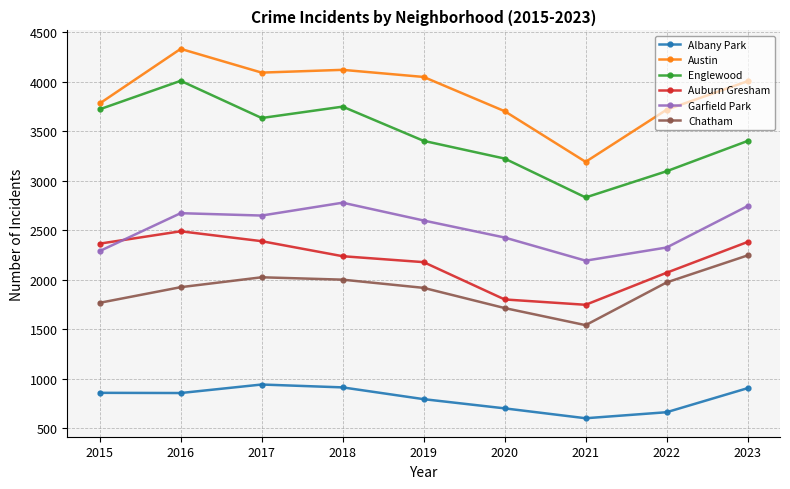

The Austin series shows 4334 at 2016. True or false?

True